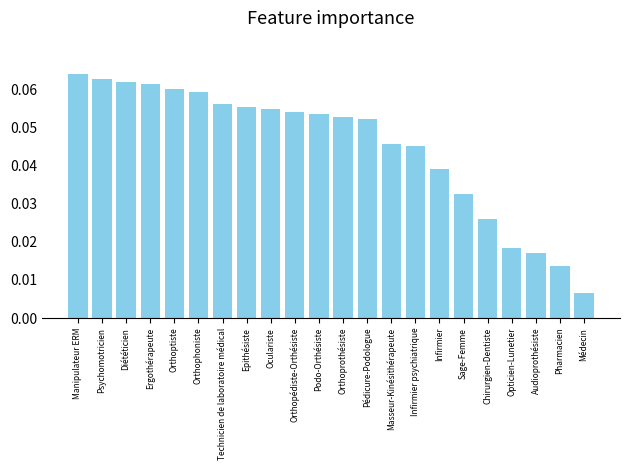

Between Infirmier and Pharmacien, which is larger?

Infirmier